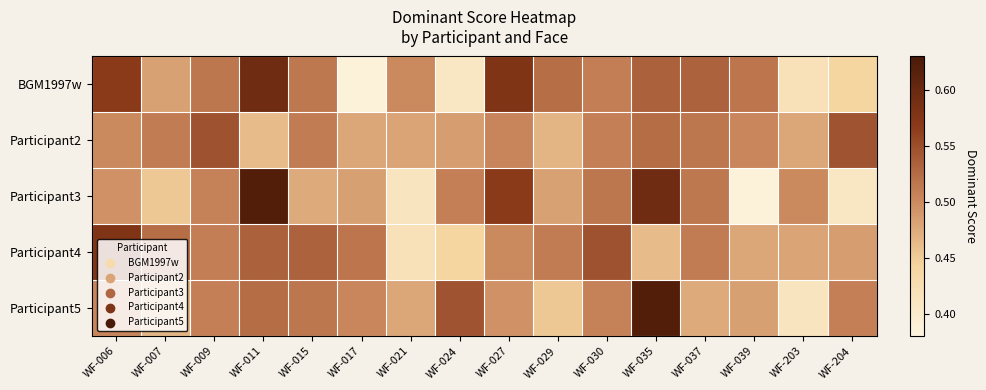

Which series has the widest spread of values?

Participant3